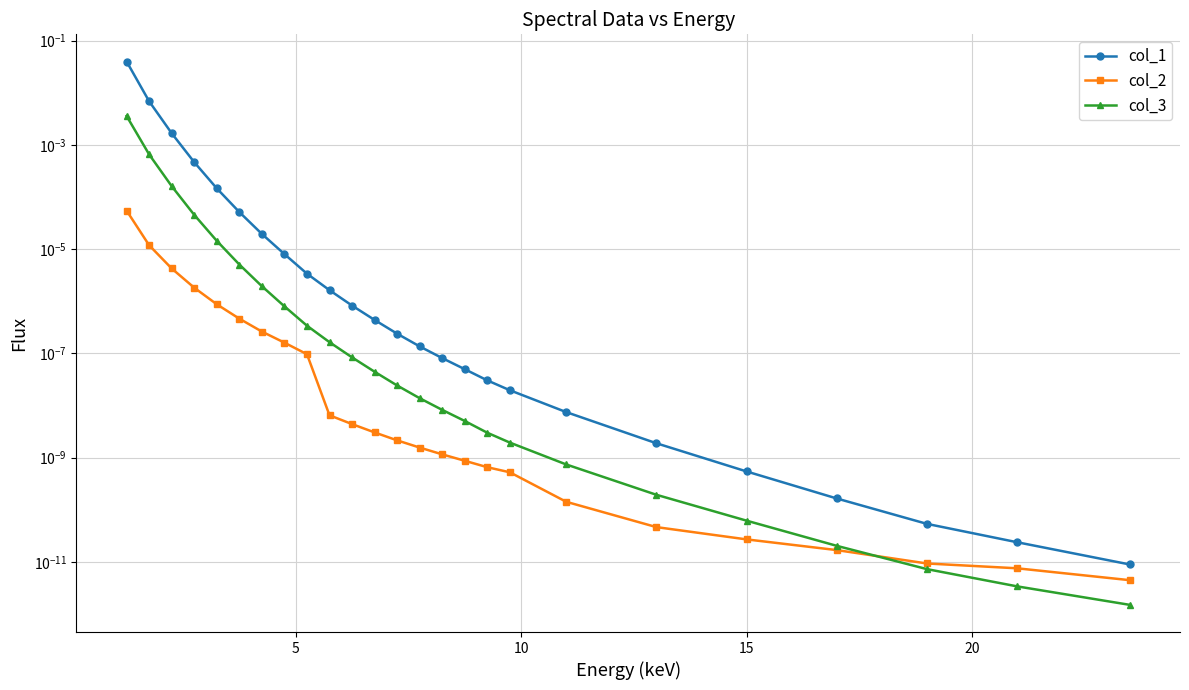

Does the chart have visible grid lines?

Yes